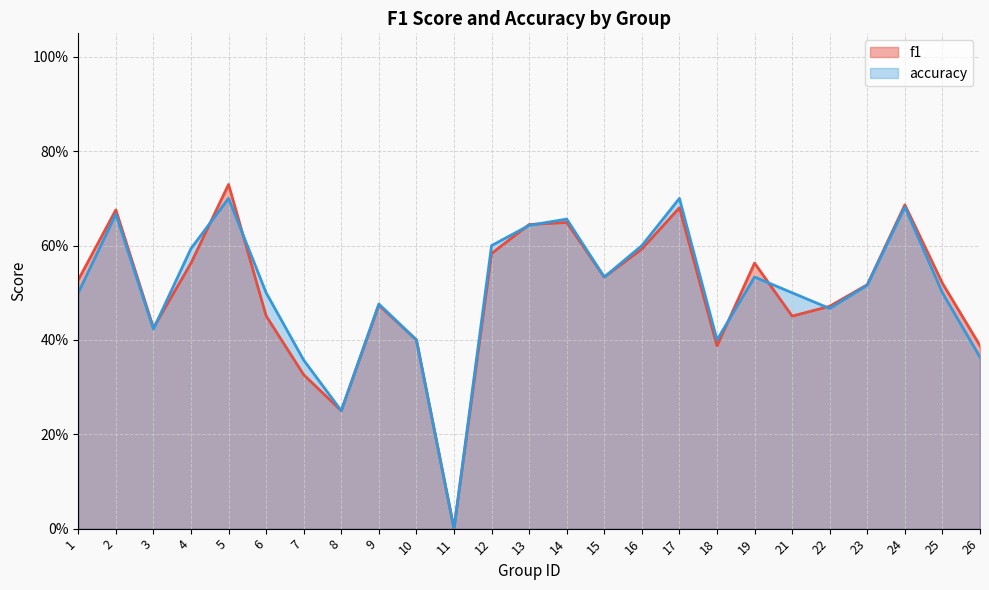

How many values in the f1 series exceed 0?

24